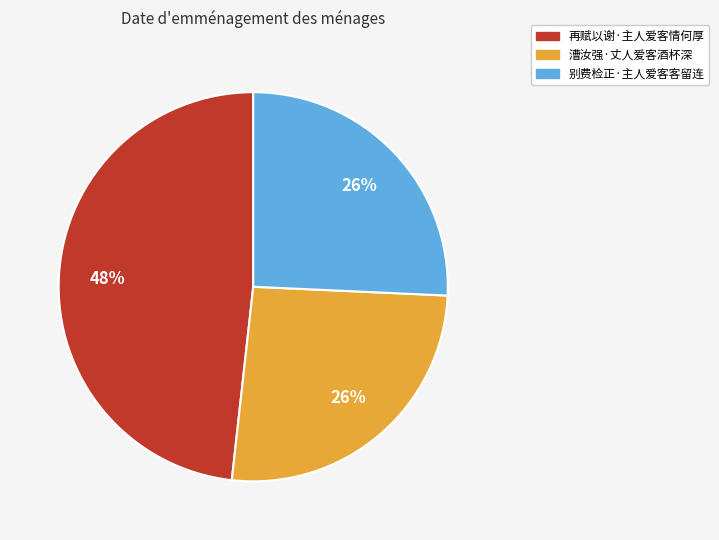

What is the ratio of the value at 漕汝强·丈人爱客酒杯深 to the value at 别费检正·主人爱客客留连?

1.0